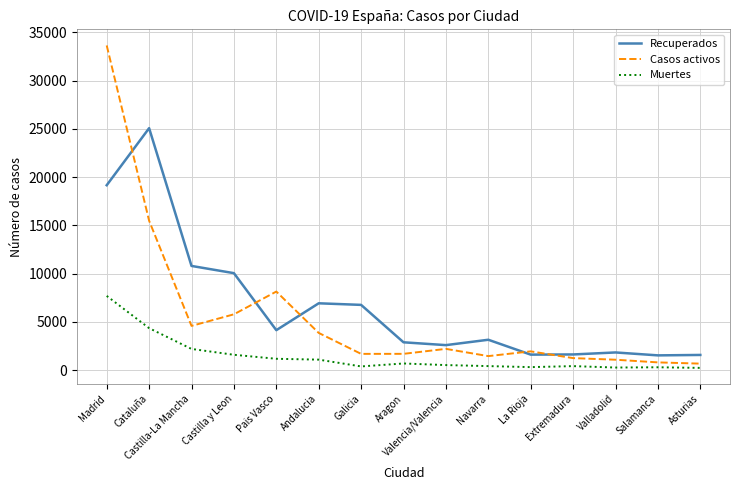

How many series are shown in this chart?

3